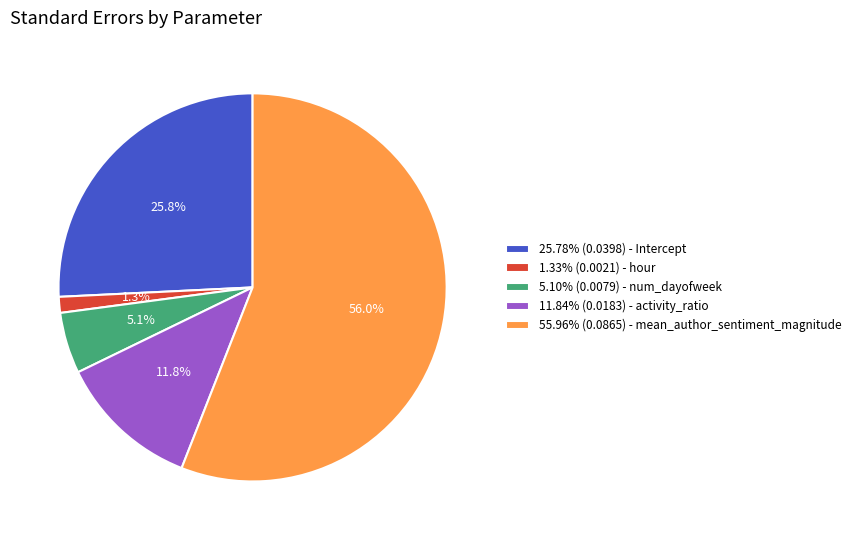

Does 1.33% (0.0021) - hour represent more than half of the total?

No